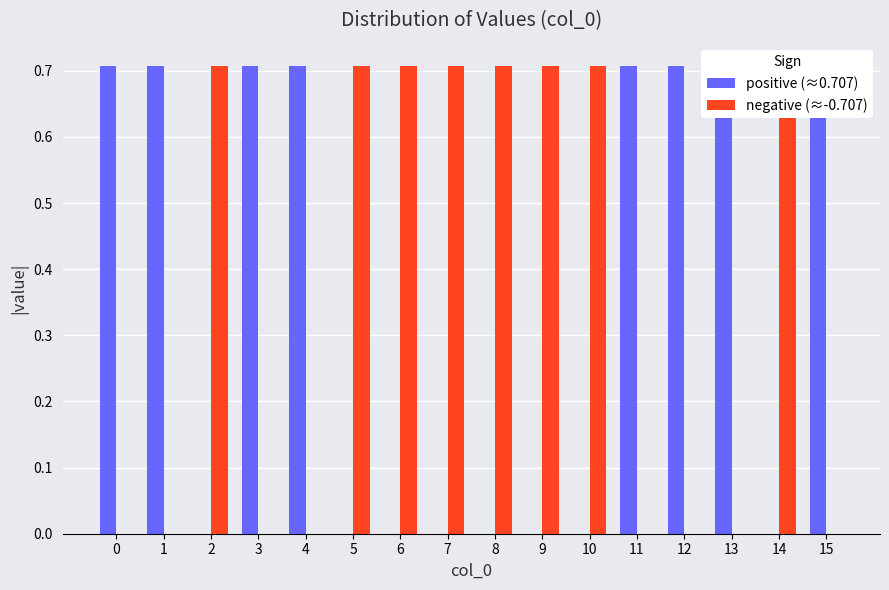

How many series are shown in this chart?

2